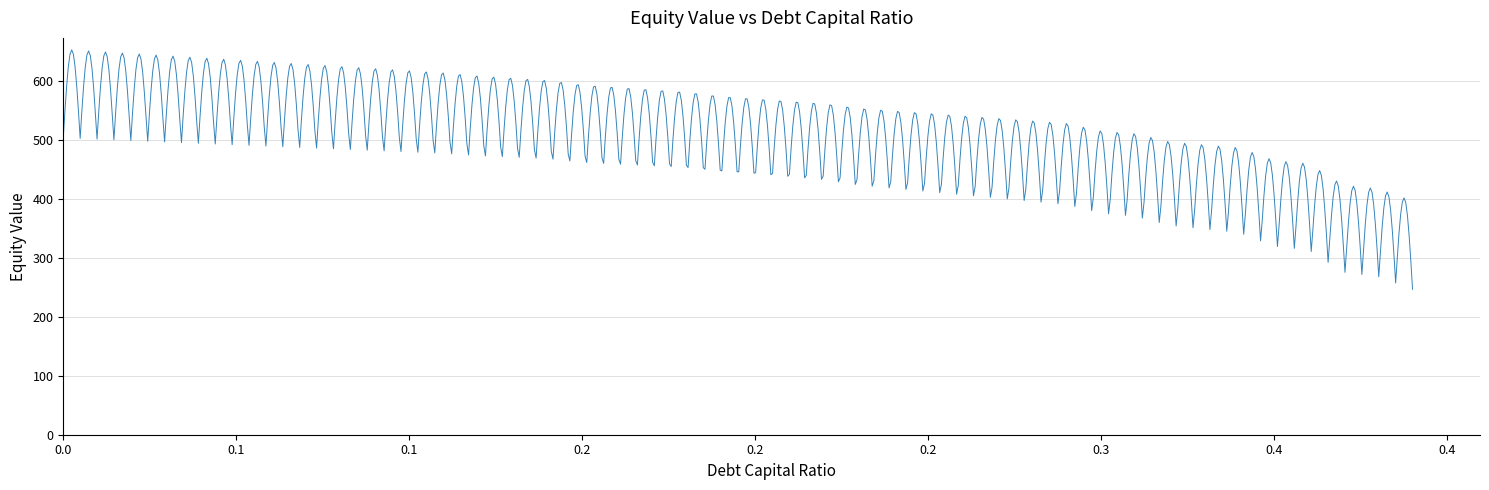

Does the chart have visible grid lines?

Yes